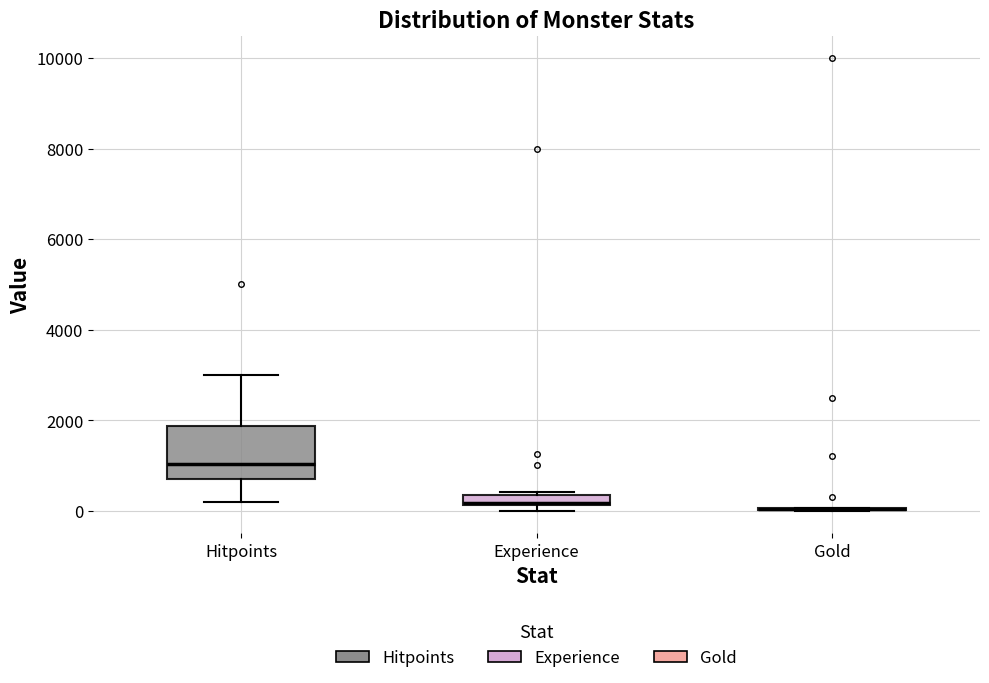

Which box is the tallest, from its lower edge to its upper edge?

Hitpoints